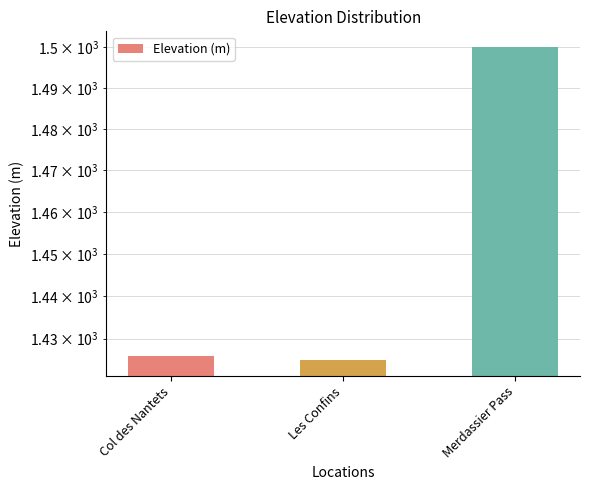

Which label corresponds to the largest value in the chart?

Merdassier Pass